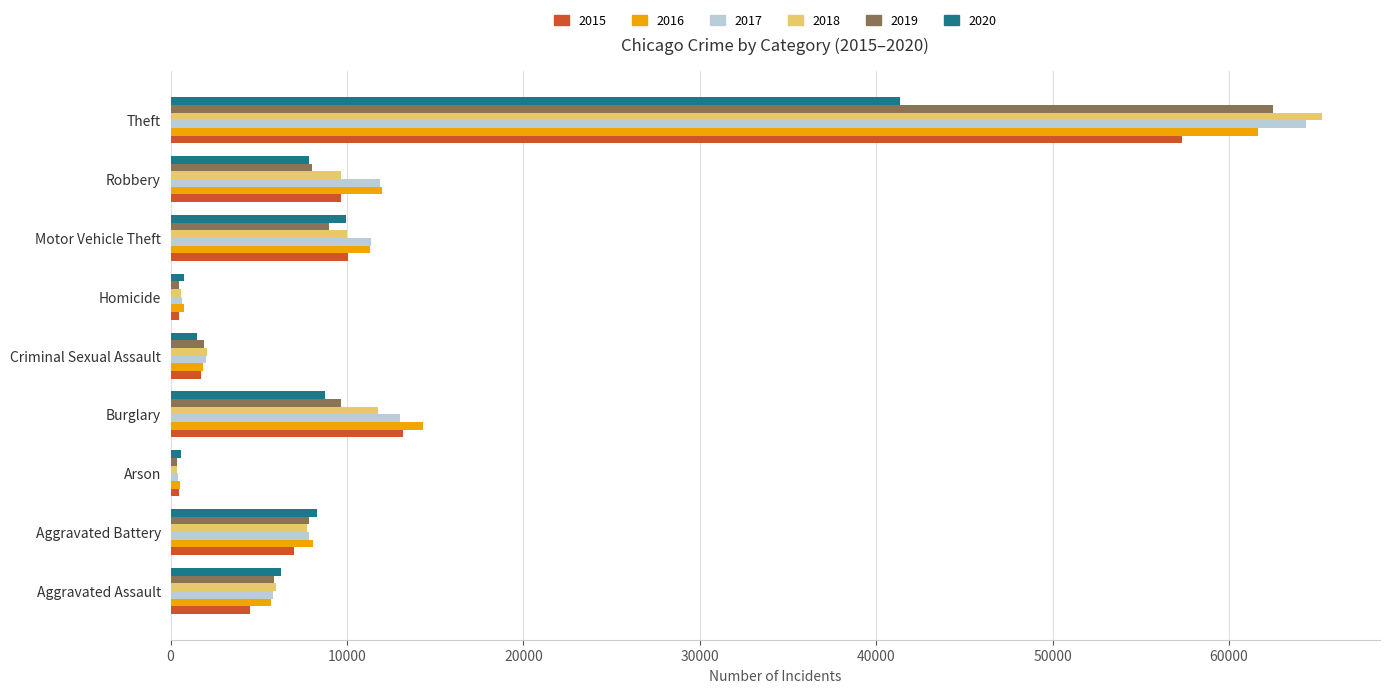

Which series has the widest spread of values?

2018